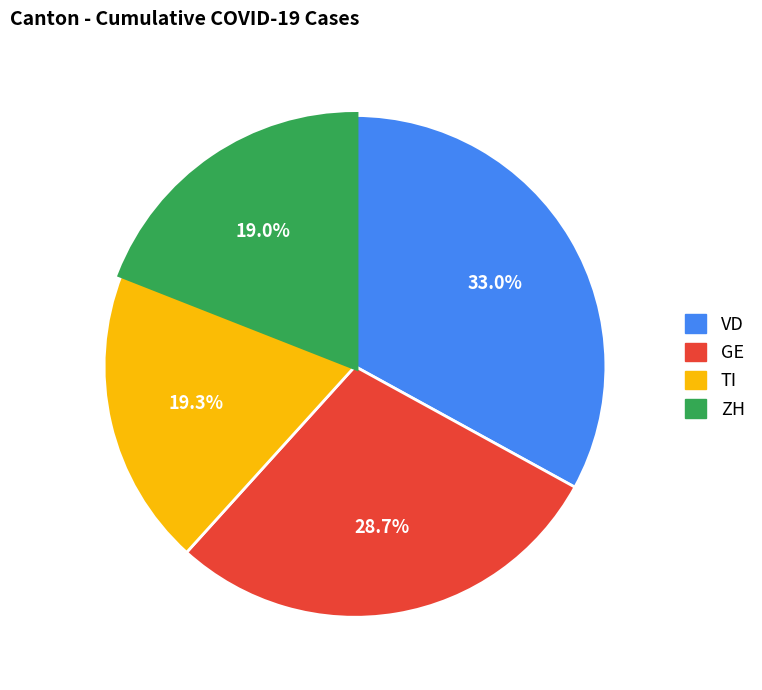

To the nearest percent, what is the average slice percentage?

25%